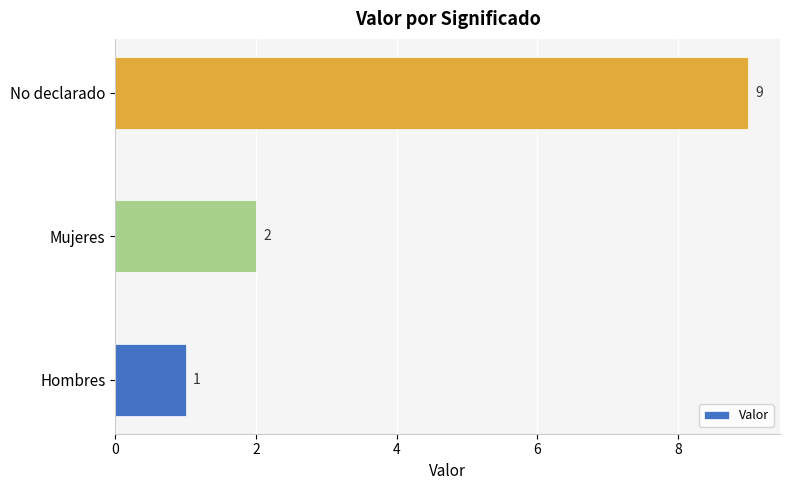

How many values are below 2?

1